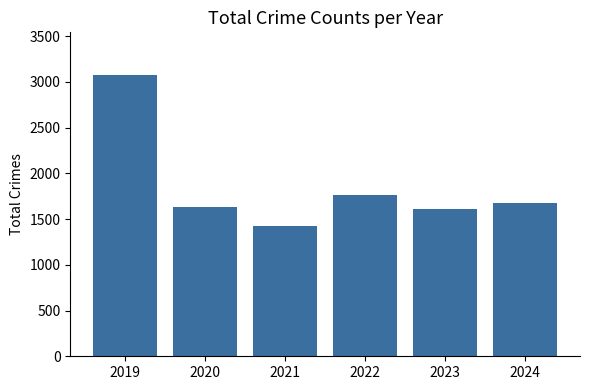

What is the approximate value at 2024, to the nearest 10?

1670